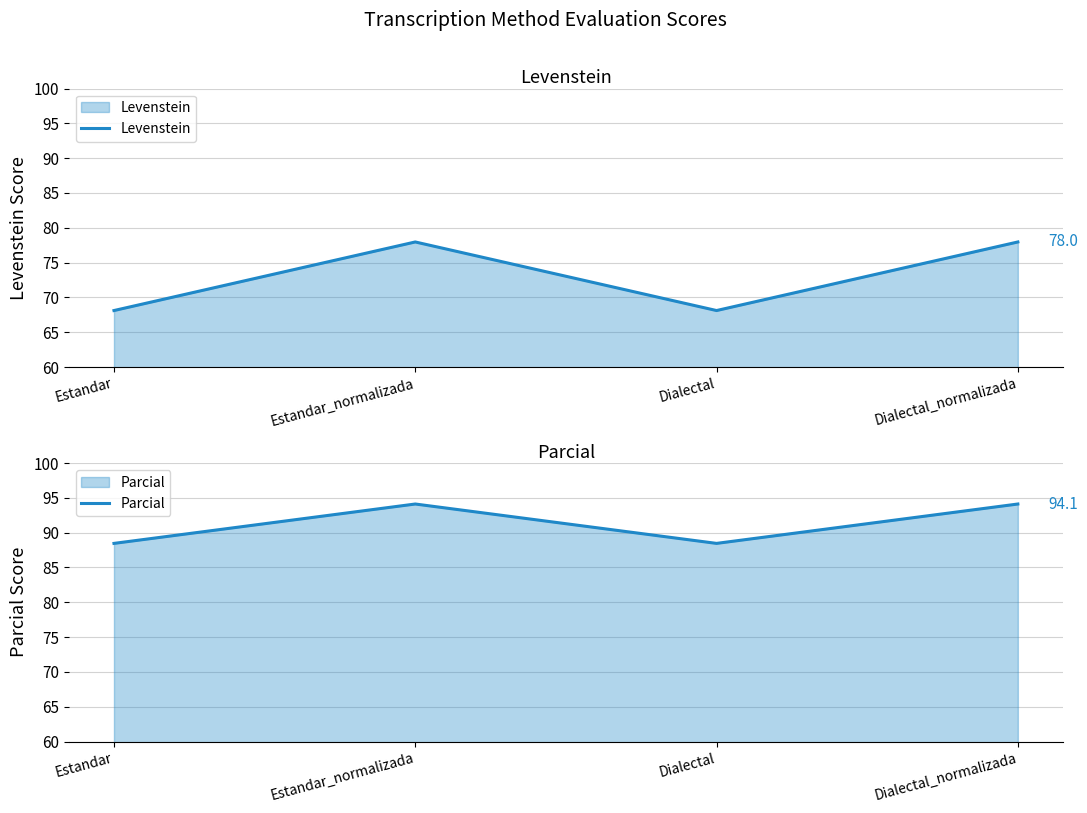

What is the value of the Levenstein point at the 4th from the left?

78.0